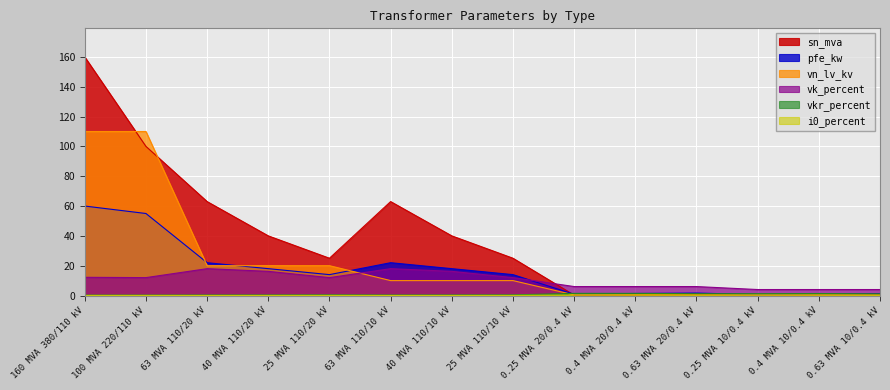

Rank the series at 40 MVA 110/10 kV from highest to lowest value.

sn_mva, pfe_kw, vk_percent, vn_lv_kv, vkr_percent, i0_percent